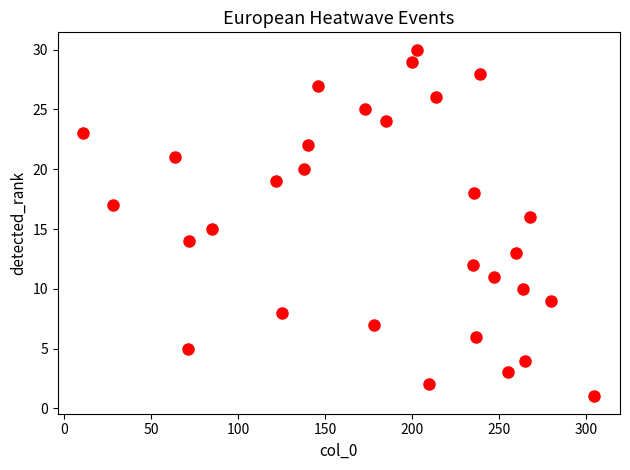

What is the range of Y values (max minus min)?

29